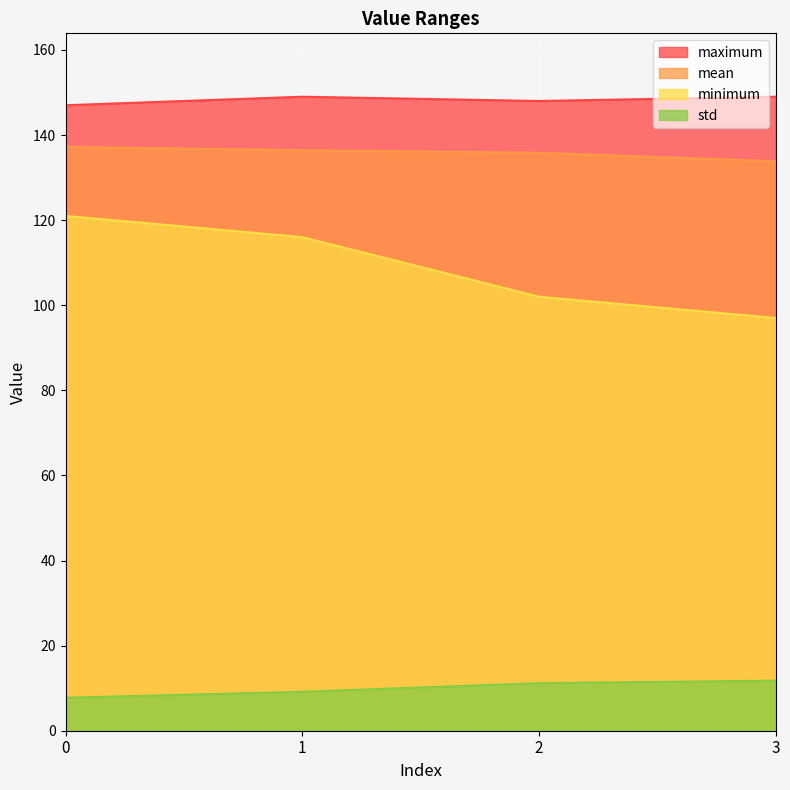

How many distinct data groups are displayed?

4